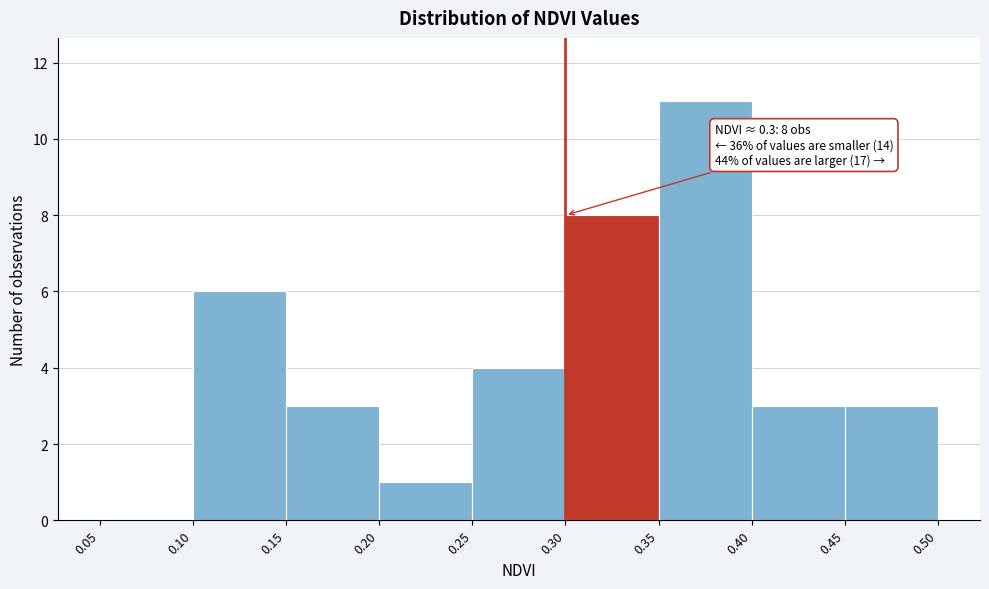

Which range on the x-axis has the tallest bar?

0.35 to 0.40